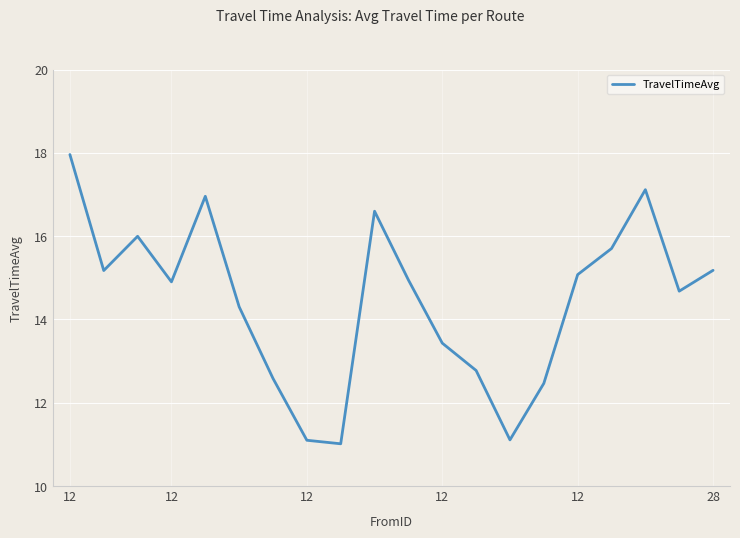

What is the greatest value displayed?

18.0